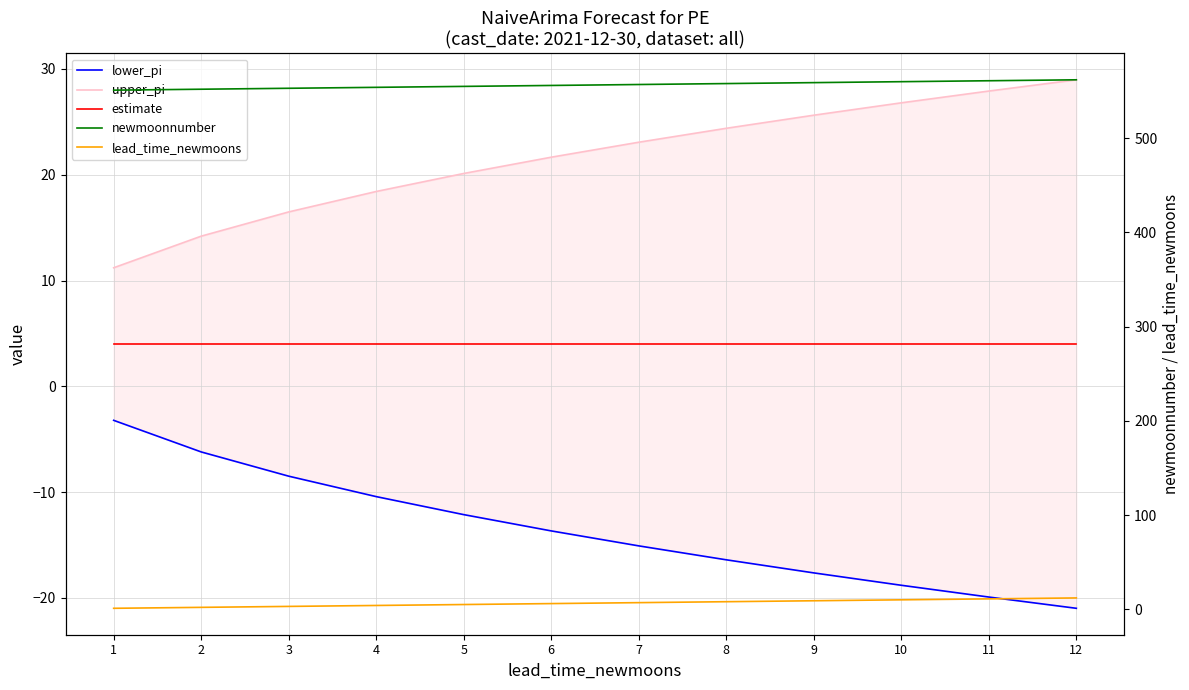

What is the difference between the highest and lowest values at 6?

569.7